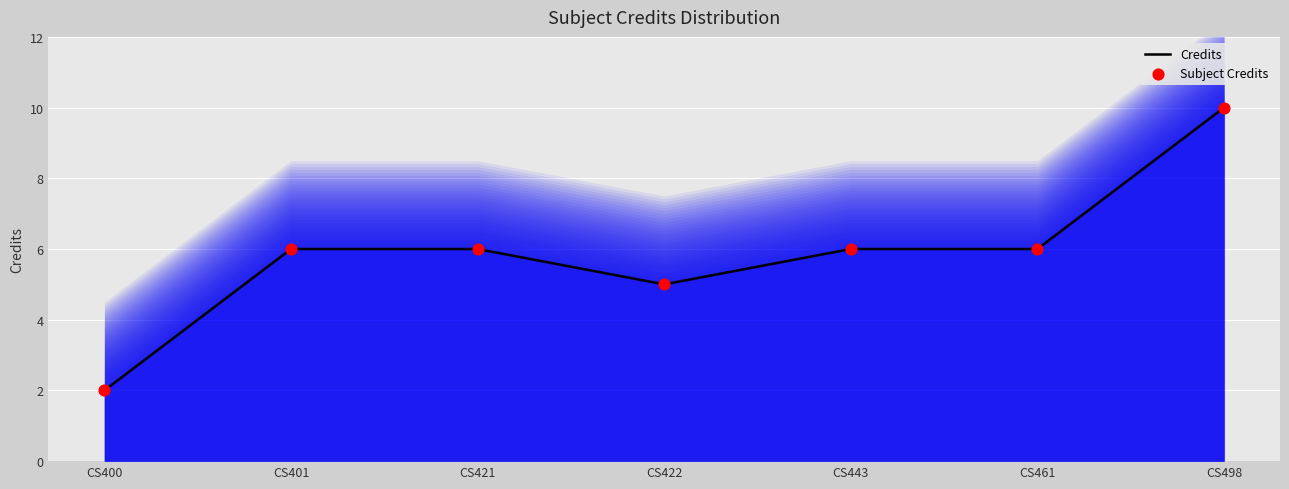

At which category is the sum across all series the highest?

CS498